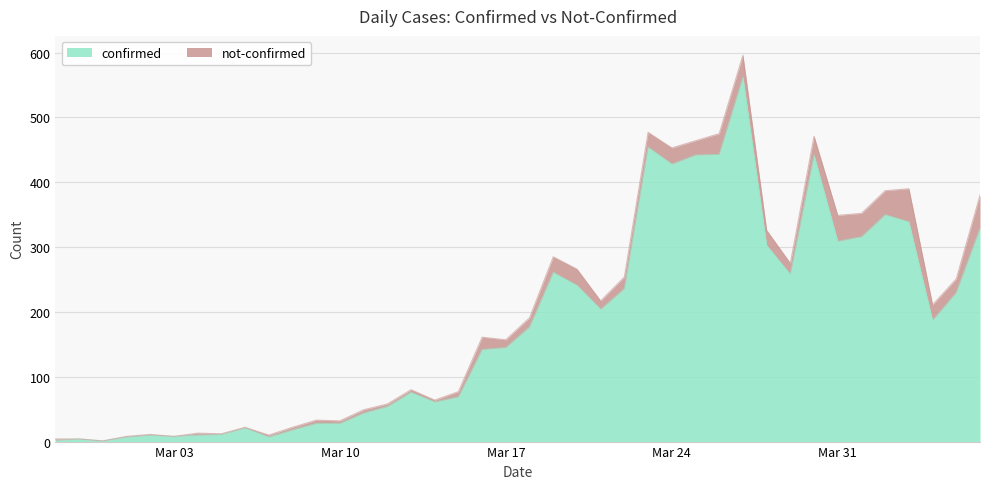

Which category has the highest value across all series?

2020-03-27